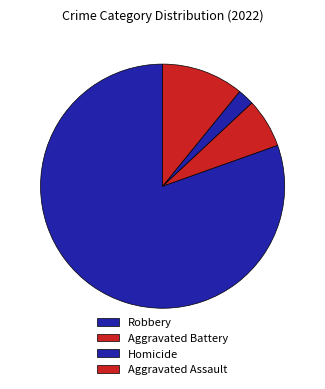

Is the sum of Homicide and Aggravated Assault greater than half?

No